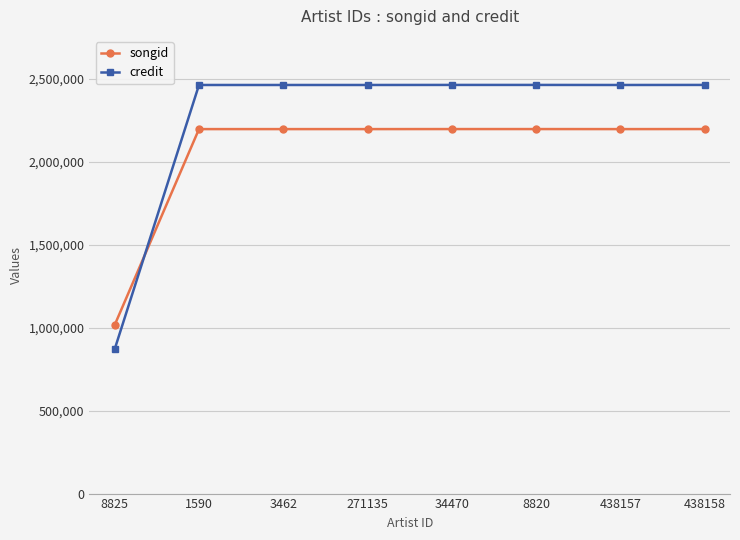

What is the maximum value for songid?

2197883